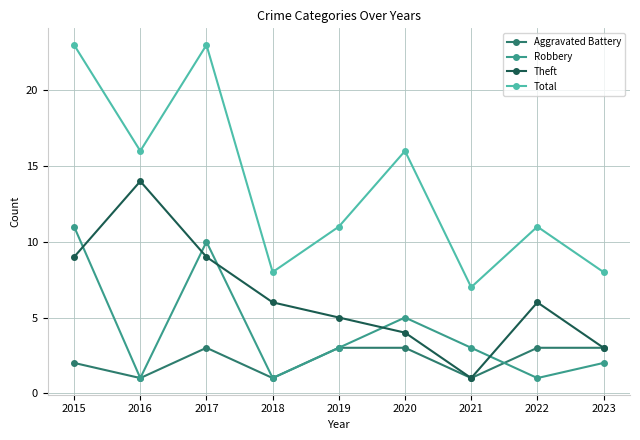

What is the value of the Aggravated Battery point at the 2nd from the left?

1